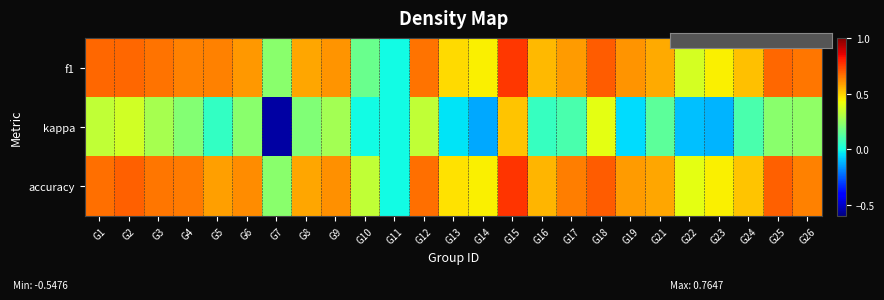

List the series in order of their peak value, lowest first.

kappa, f1, accuracy